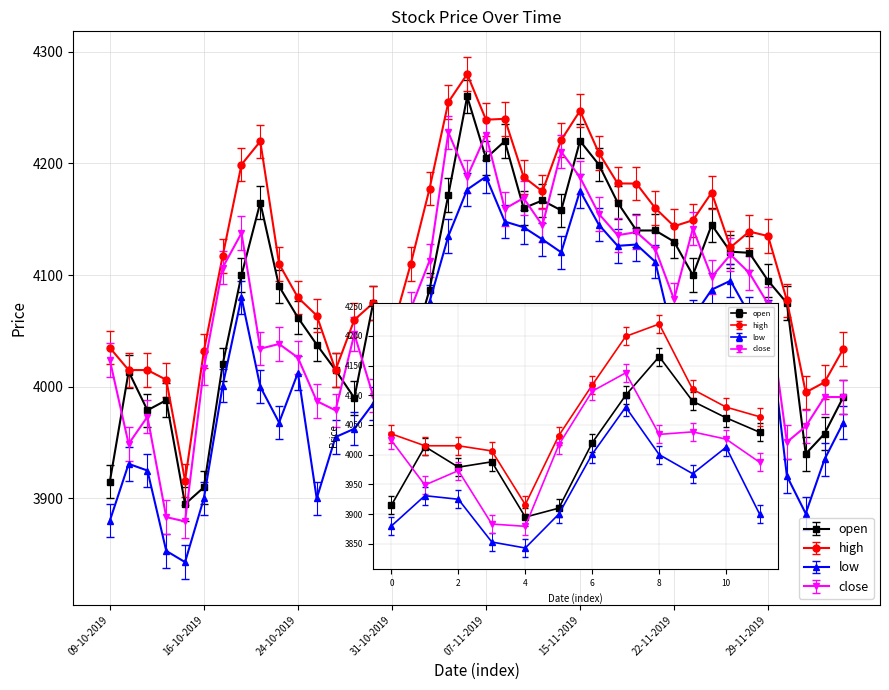

Between 01-11-2019 and 04-12-2019, which is larger?

01-11-2019